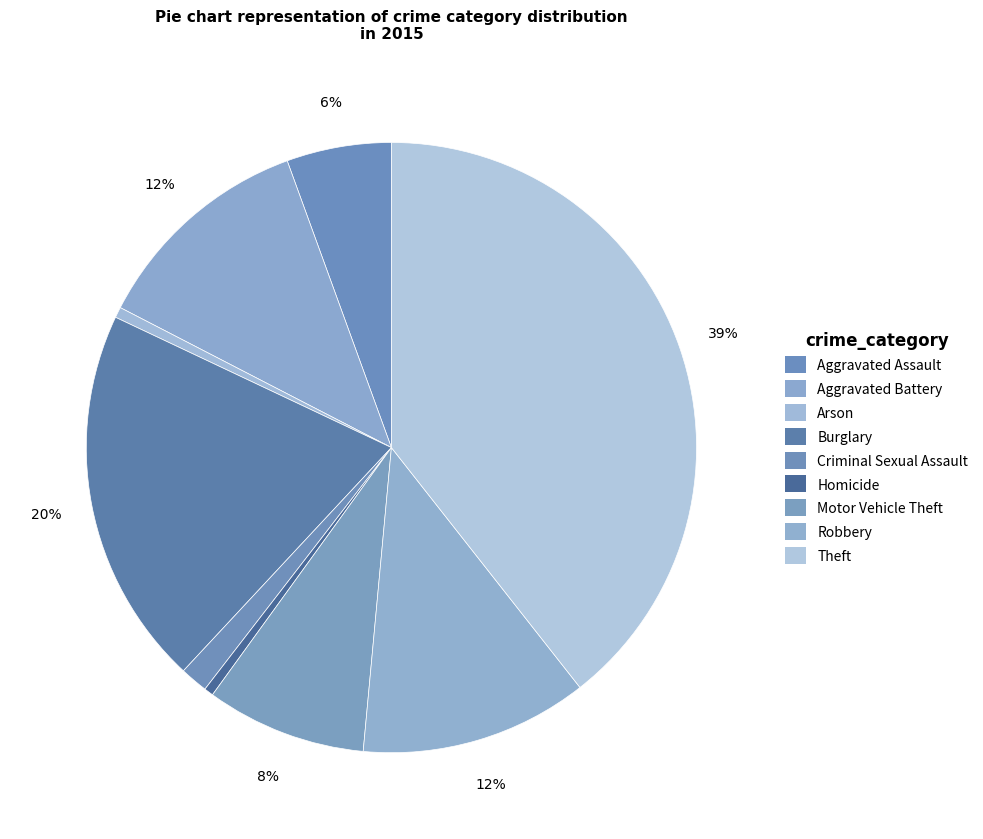

The Aggravated Assault slice represents 6% of the pie. True or false?

True